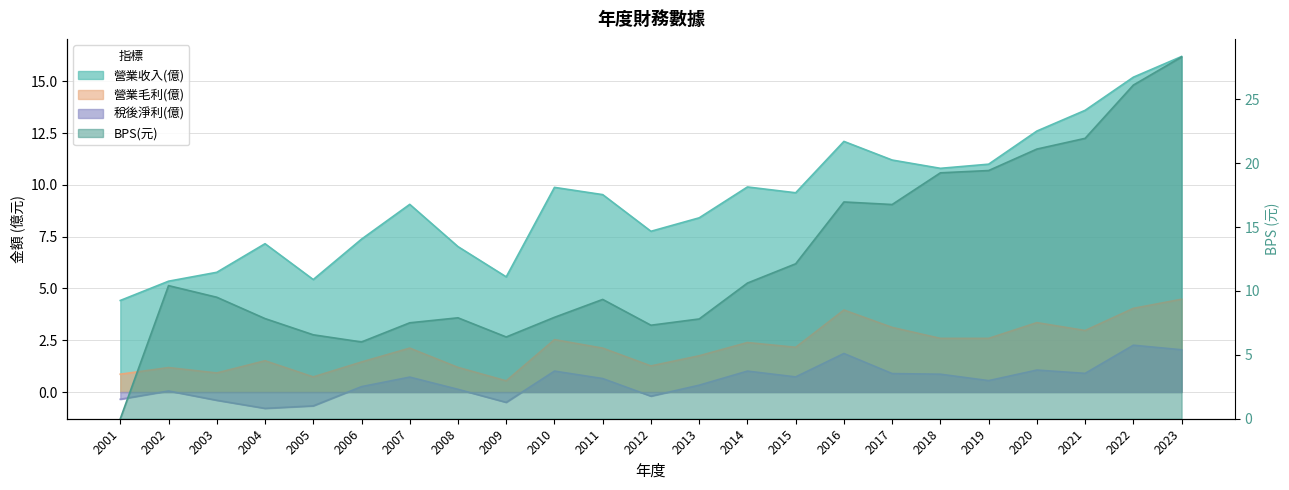

Which has a higher value, 2023 or 2022?

2023